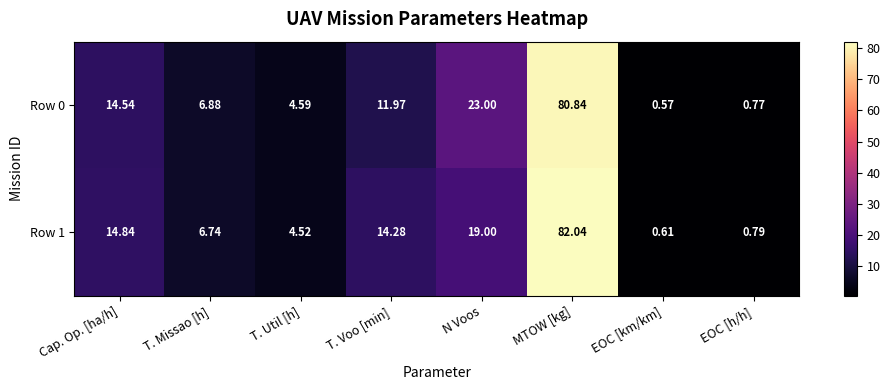

What is the difference between the highest and lowest values at T. Missao [h]?

0.1